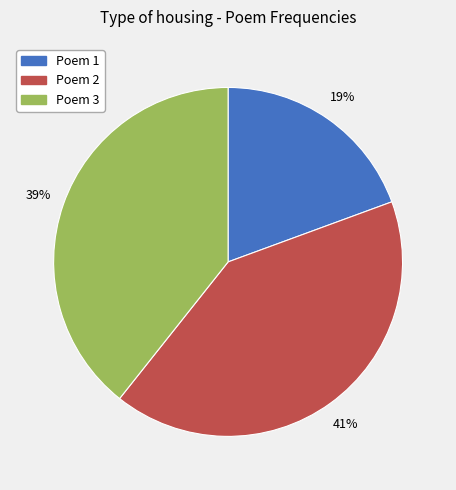

To the nearest percent, what is the average slice percentage?

33%